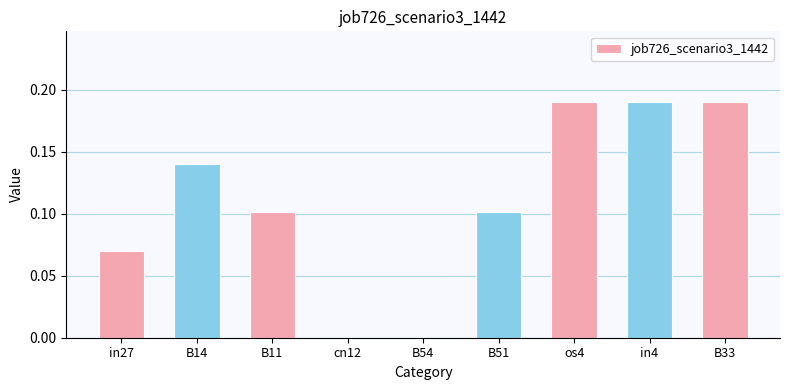

True or false: the data shows 0.2 at B14.

False